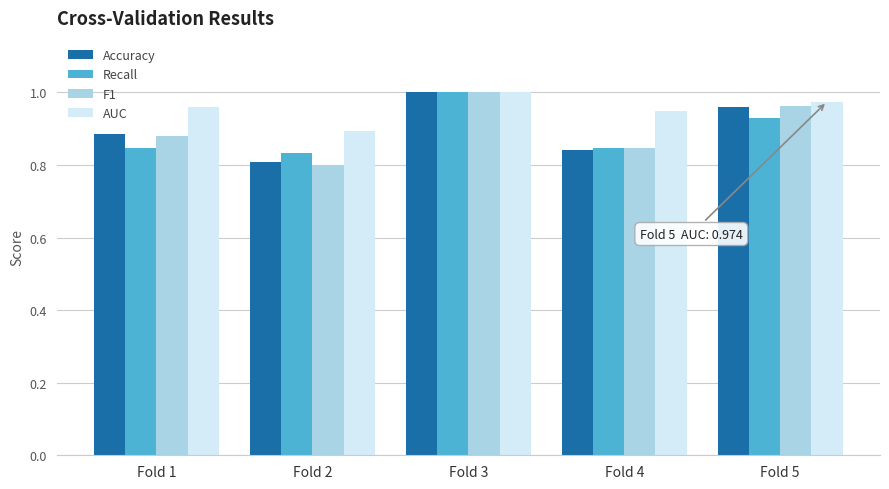

Where is F1 nearest to the value 0?

Fold 2